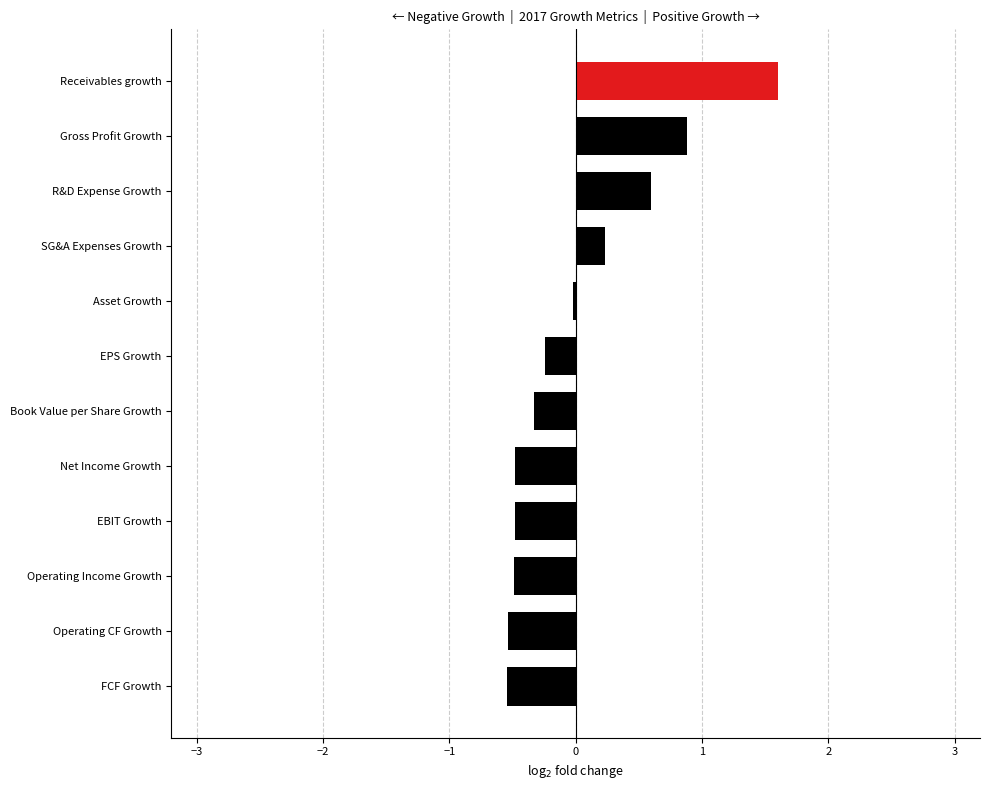

True or false: the data shows 1.6 at Receivables growth.

True